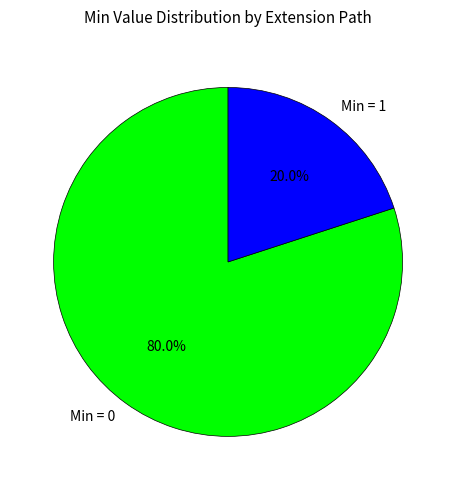

Does any single category account for the majority?

Yes